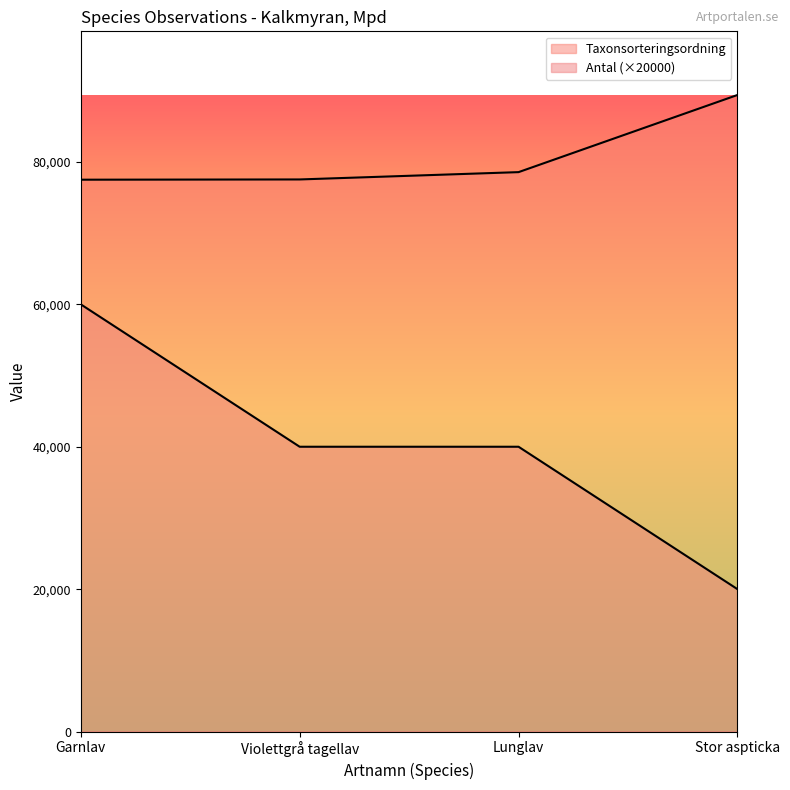

What is the greatest value displayed?

89403